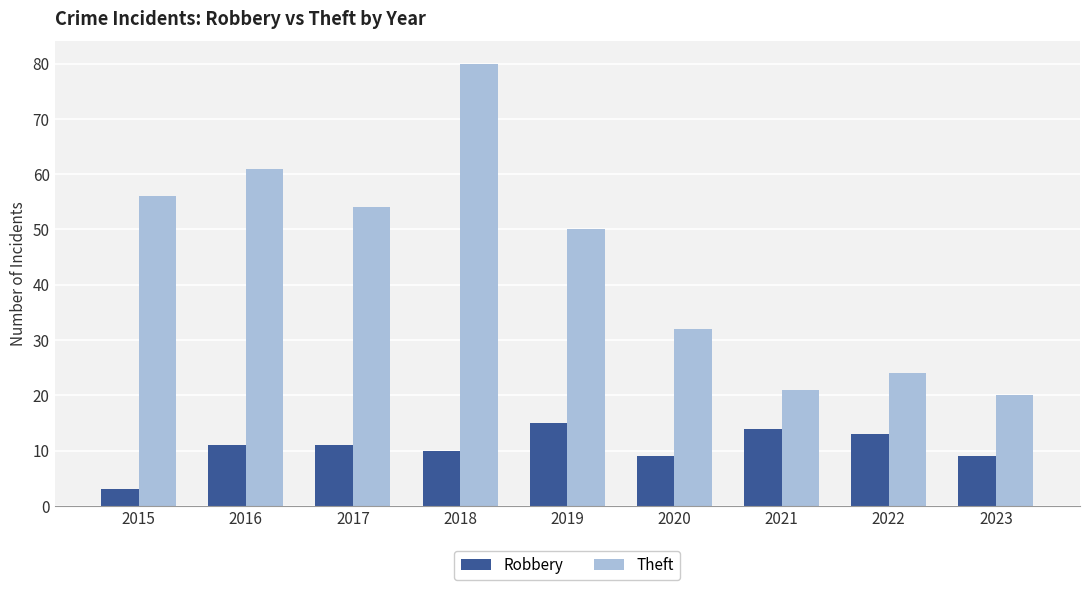

Is the value of Robbery at 2015 greater than the value of Theft at 2023?

No